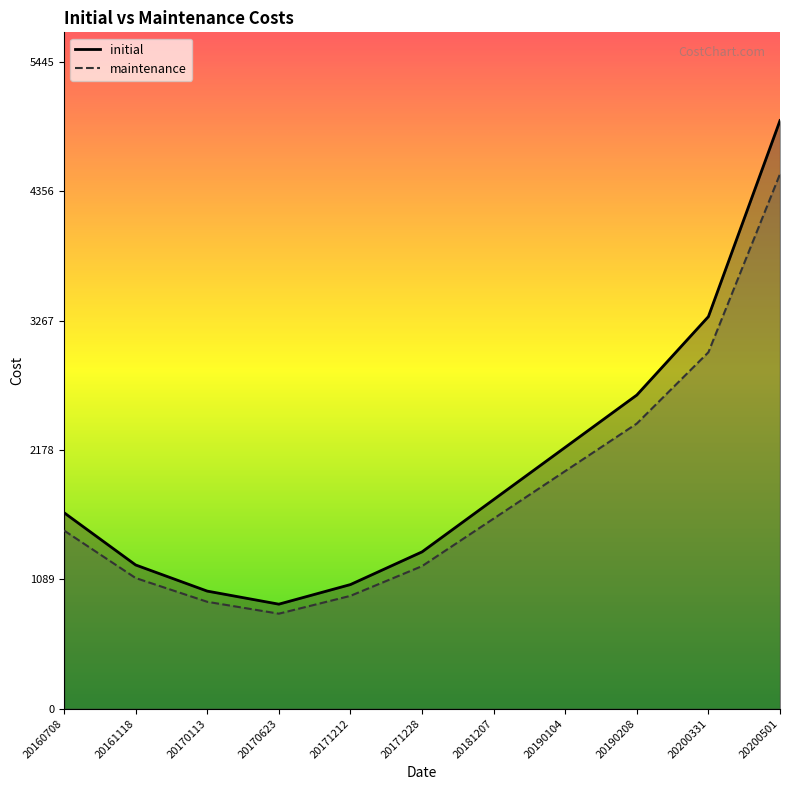

List the series in order of their peak value, highest first.

initial, maintenance